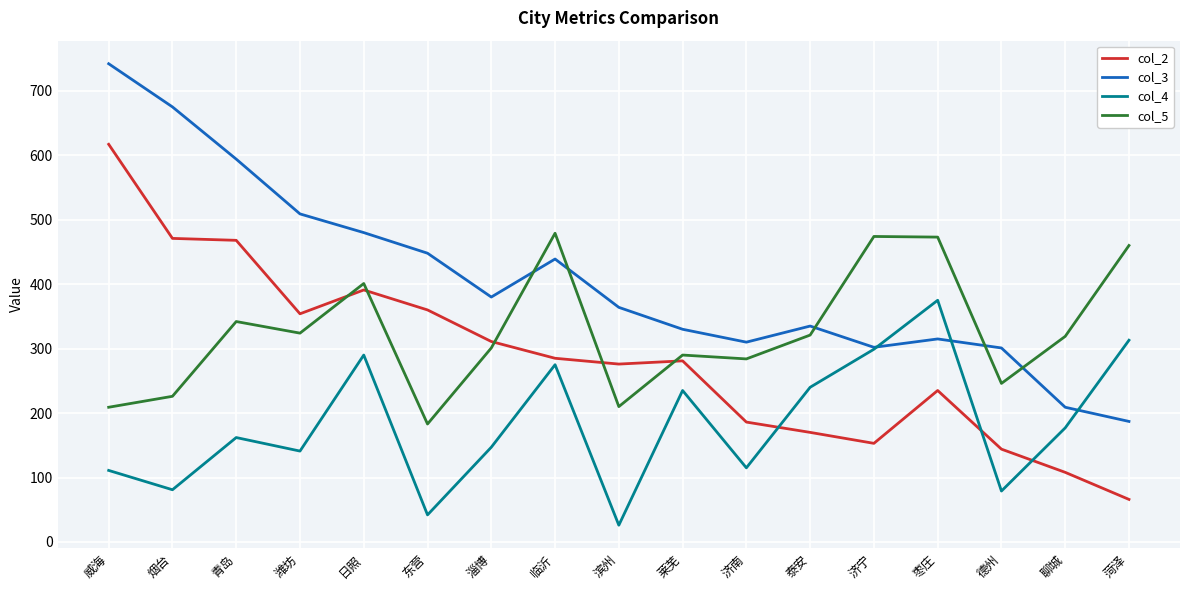

How many intersections are there between col_2 and col_5?

5